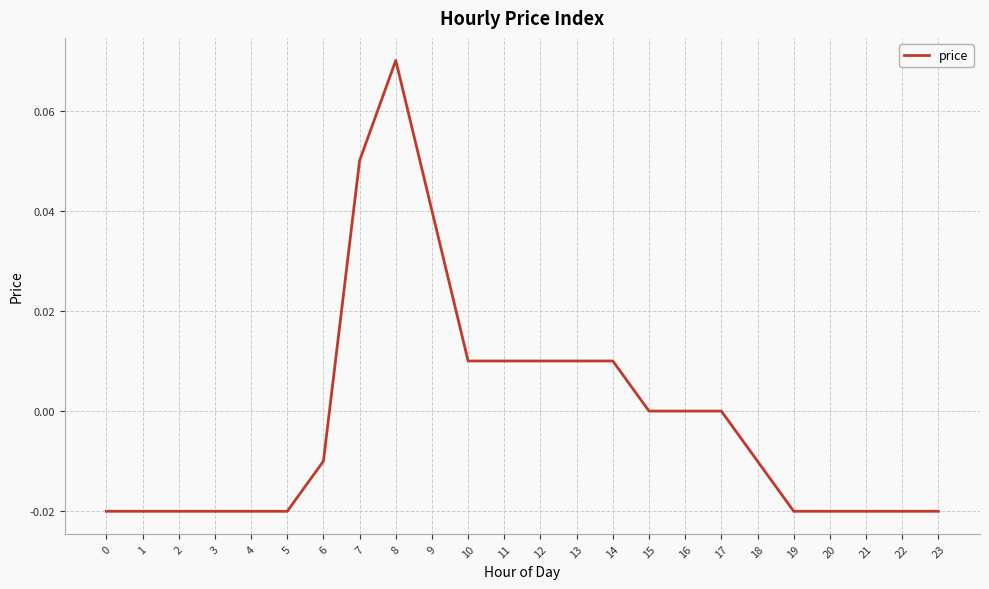

Is it true that the value at 2 is -0.0?

True